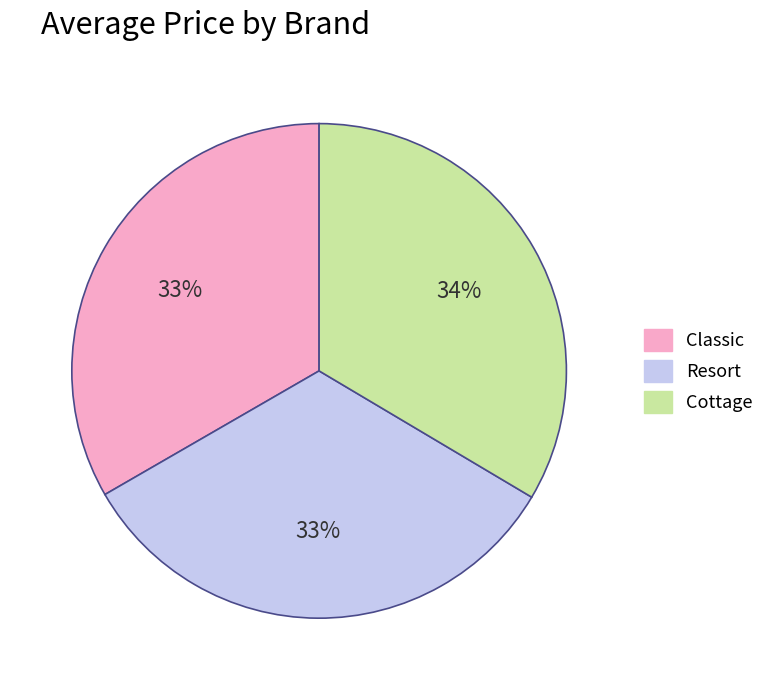

Does Cottage account for over 50% of the chart?

No